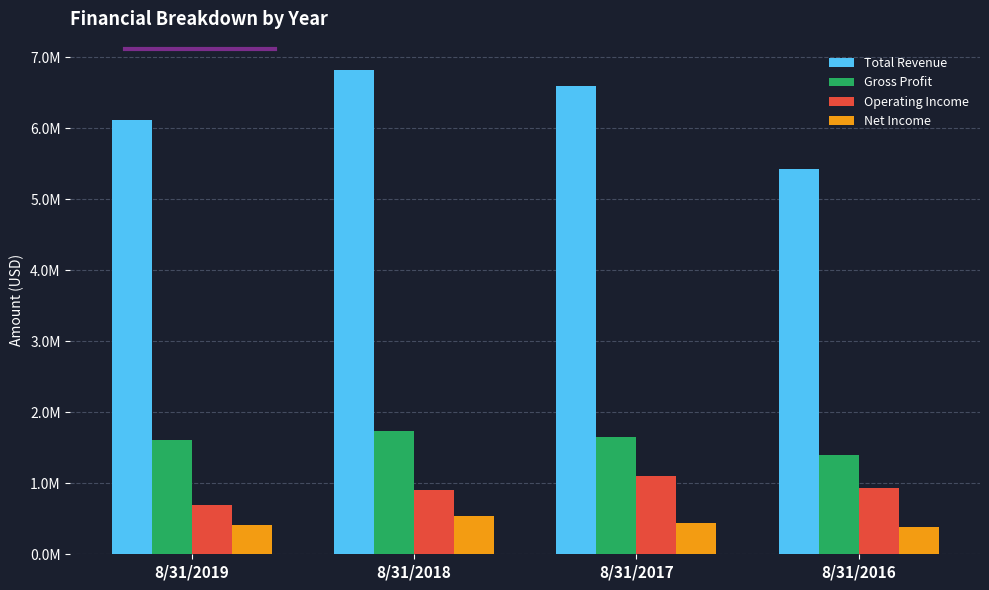

What is the minimum value for Net Income?

379344